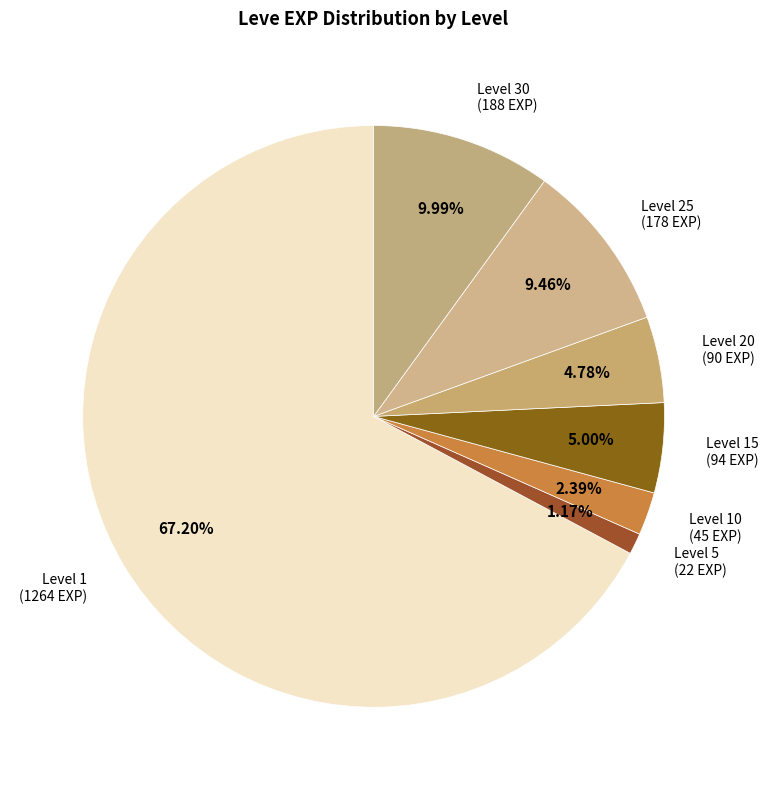

Count the number of slices in the pie.

7